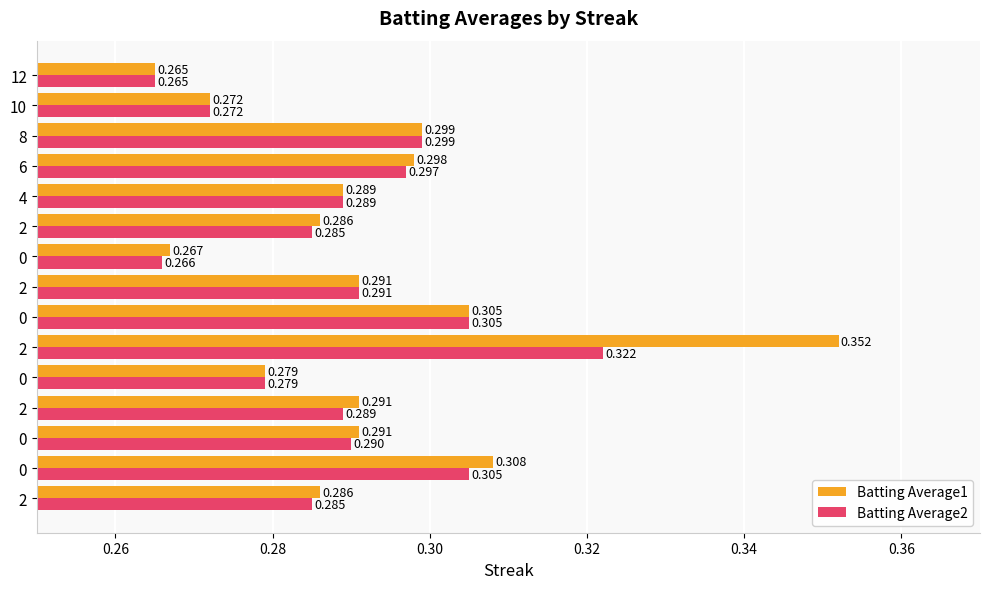

What is the maximum value shown in the chart?

0.4